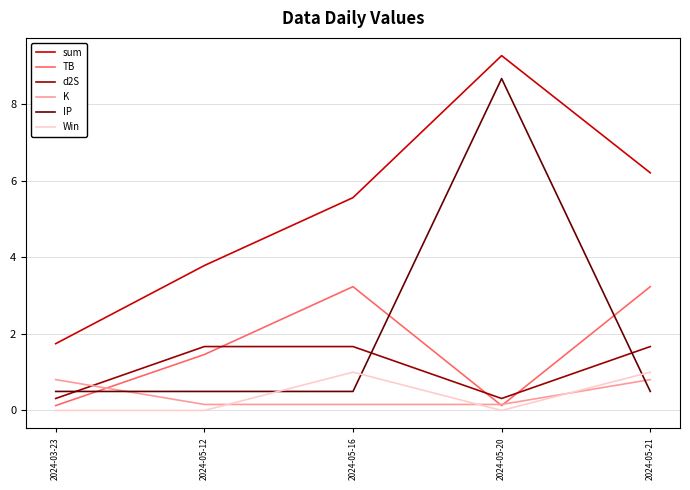

What position from the left is 2024-05-12?

2